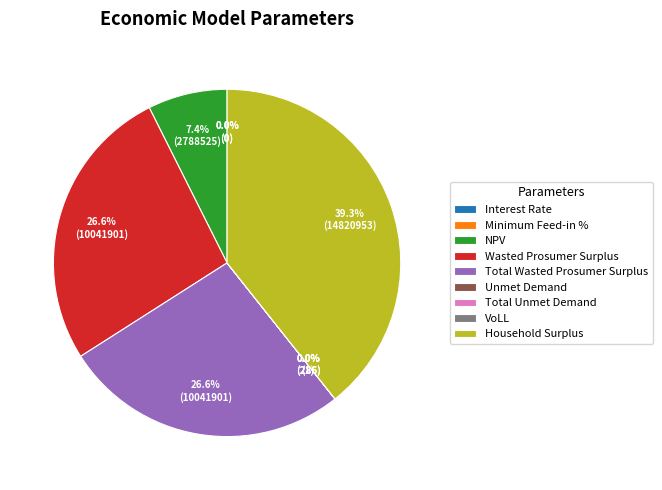

Is it true that Interest Rate is 13% of the pie?

False